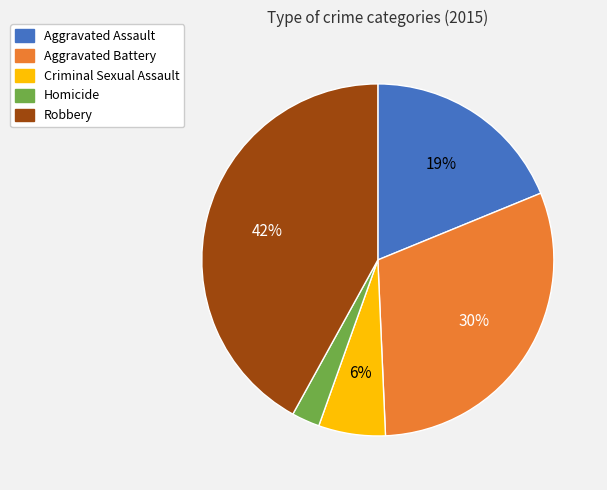

Which has a higher value, Robbery or Aggravated Assault?

Robbery